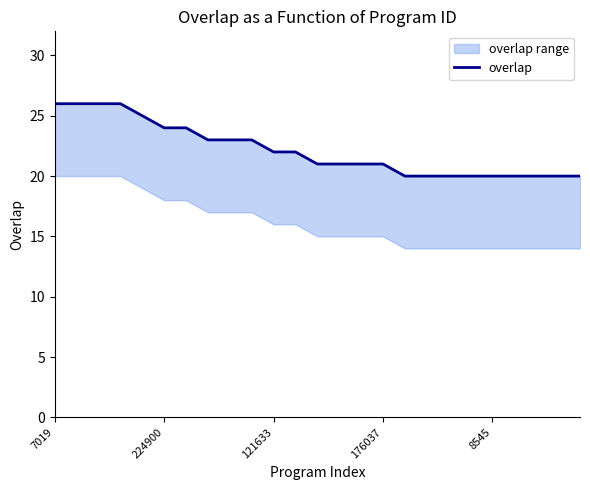

What is the sum of the values at 21 and 16?

40